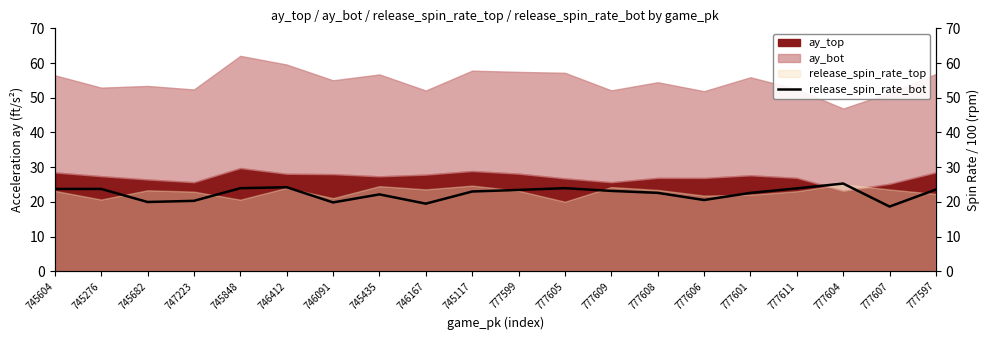

How many lines are shown in the chart?

1